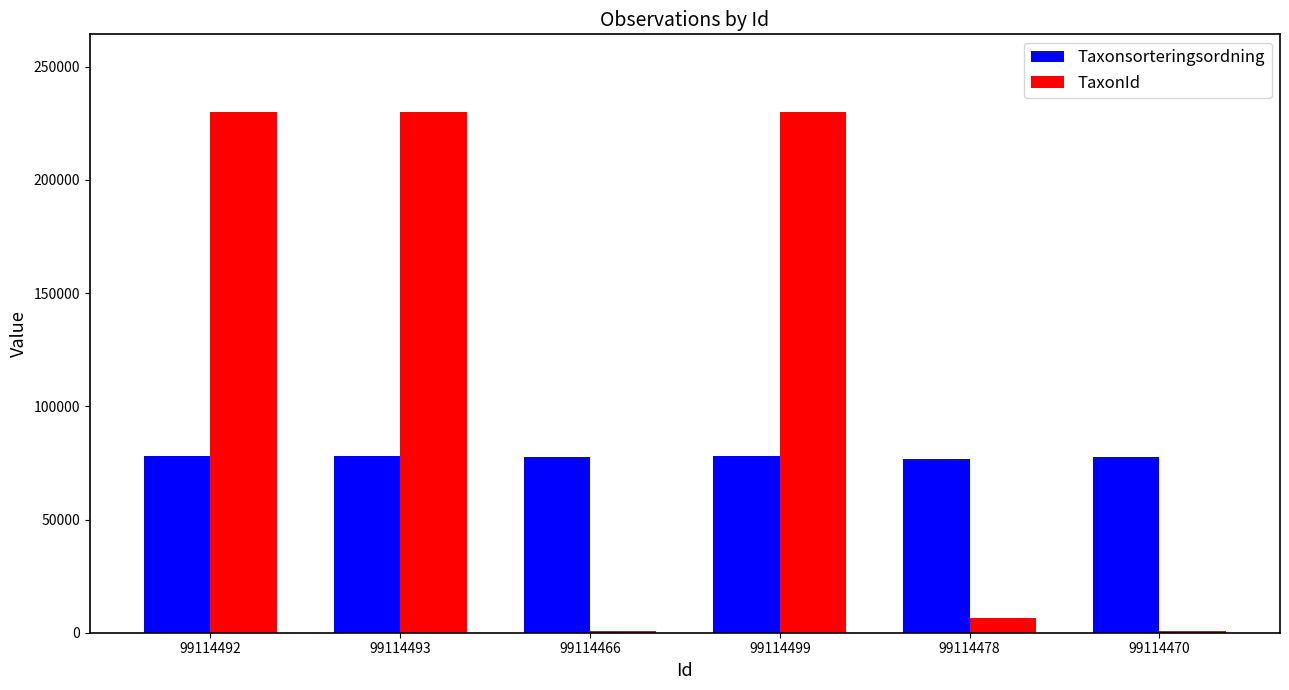

What is the difference between the maximum and second lowest values in the Taxonsorteringsordning series?

467